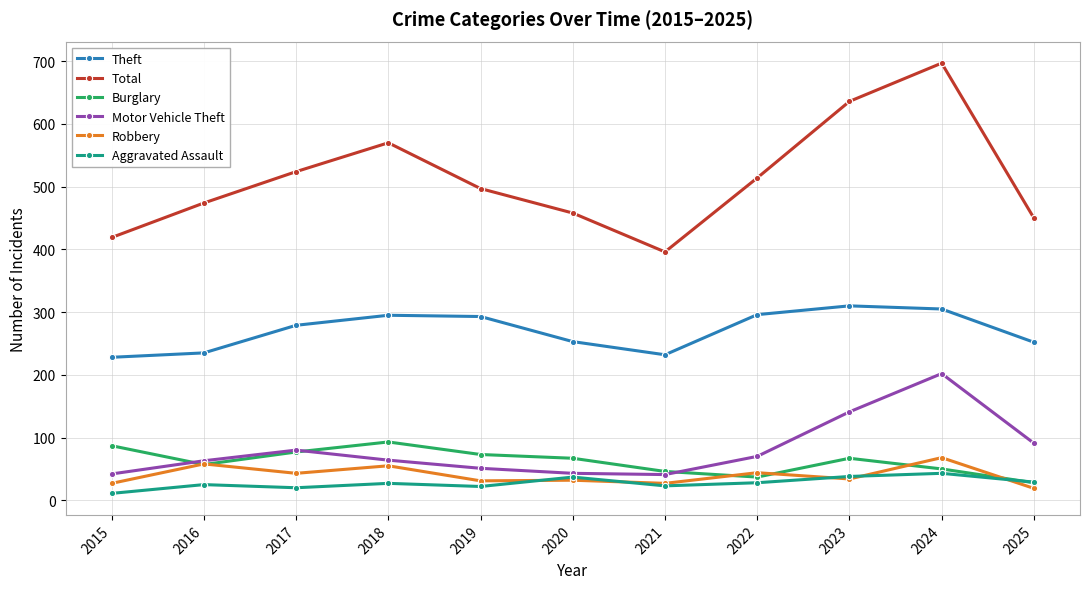

What is the greatest value displayed?

697